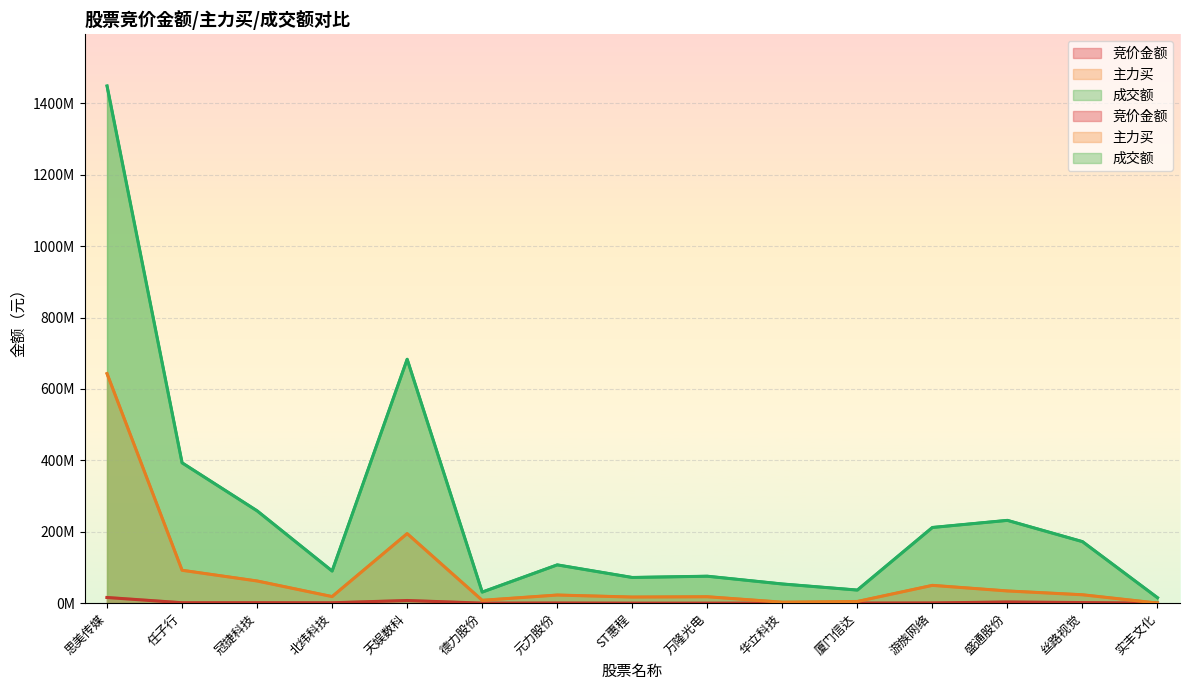

What is the spread (max minus min) of values at 任子行?

391813289